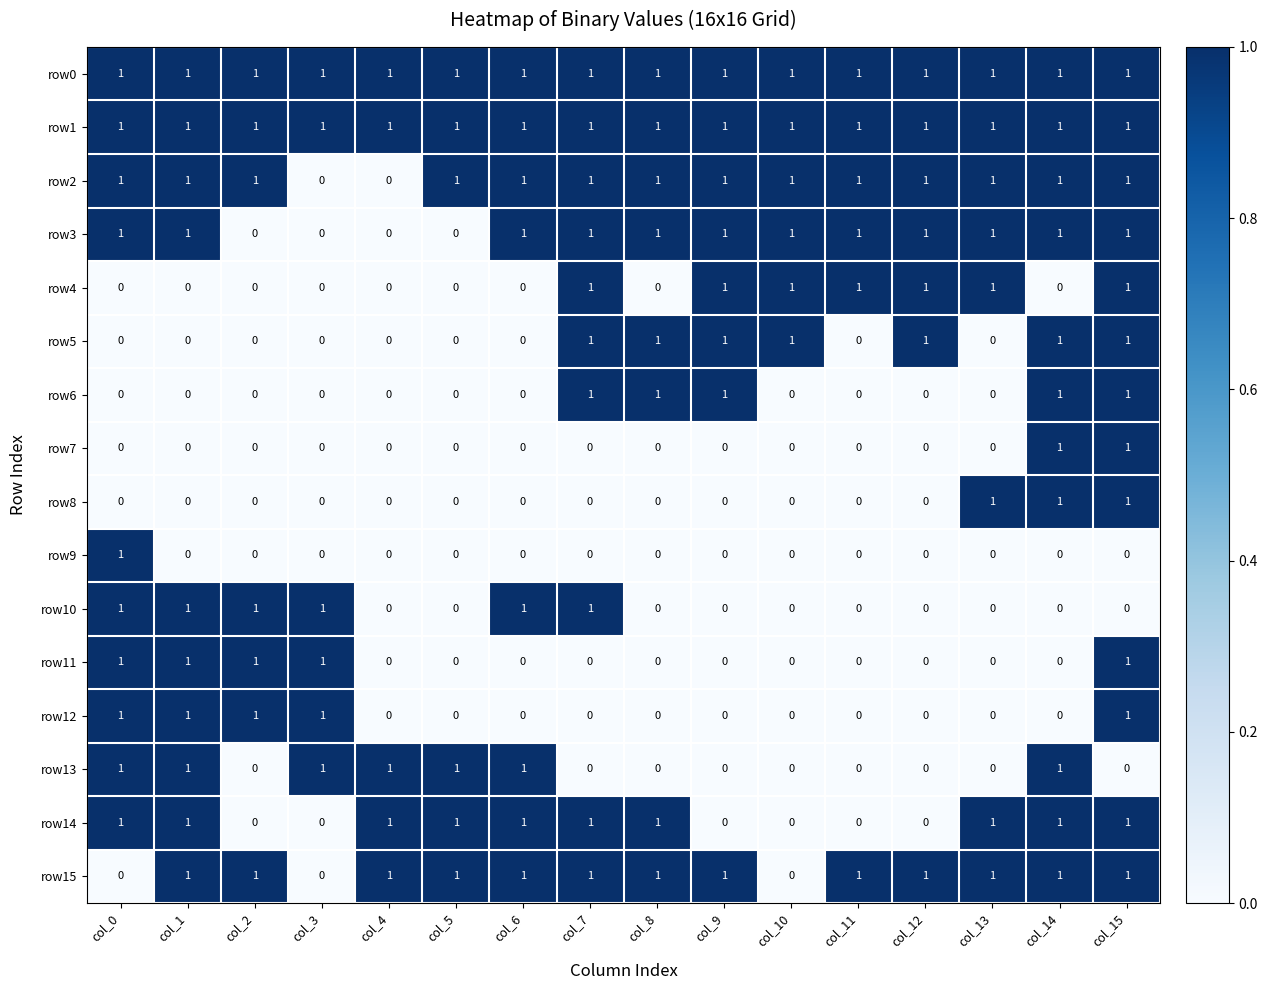

At how many categories does at least one series exceed 0?

16